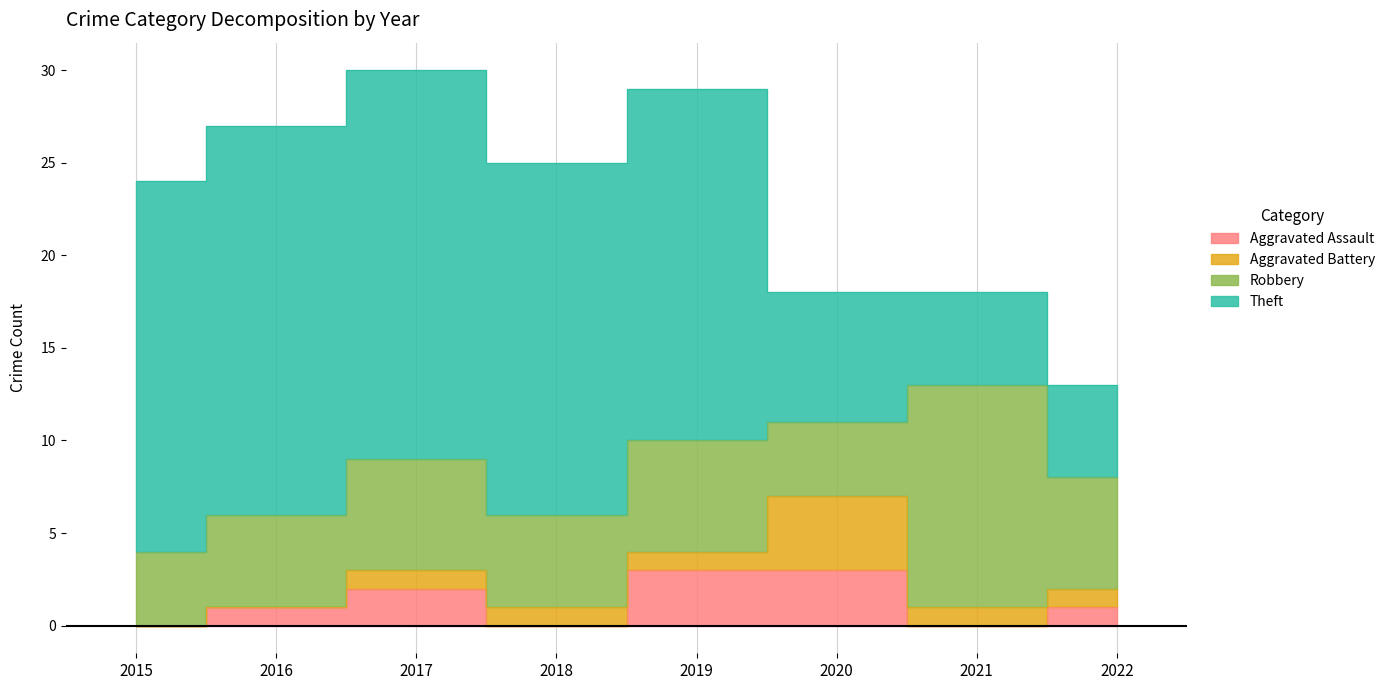

Count the number of data series in this chart.

4